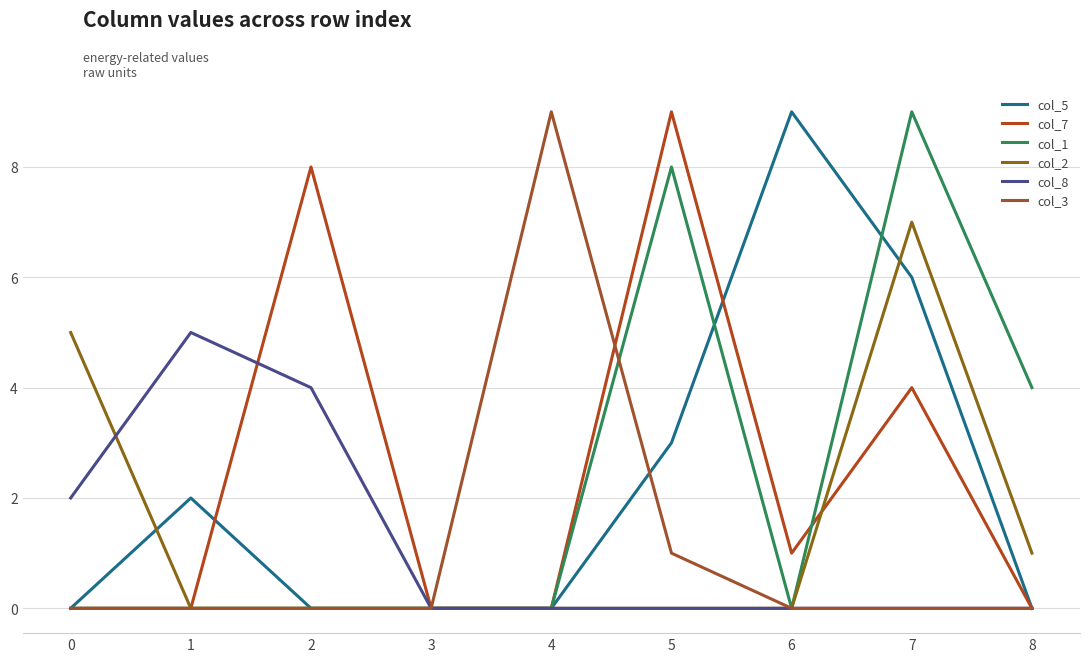

Does the chart display data point markers on the line(s)?

No